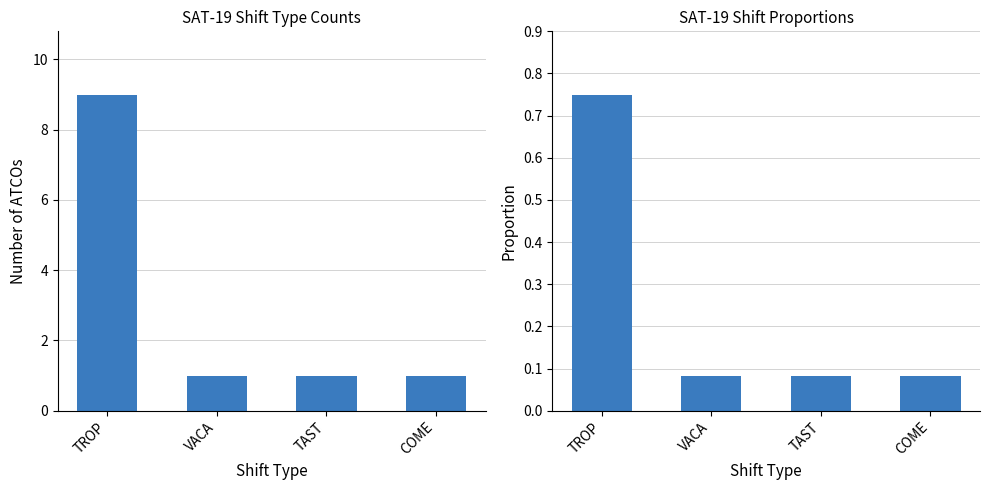

Between TAST and VACA, which is larger?

TAST